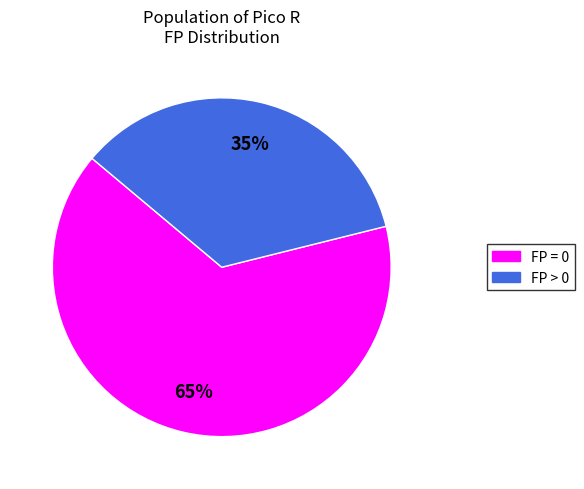

Does FP > 0 account for over 50% of the chart?

No